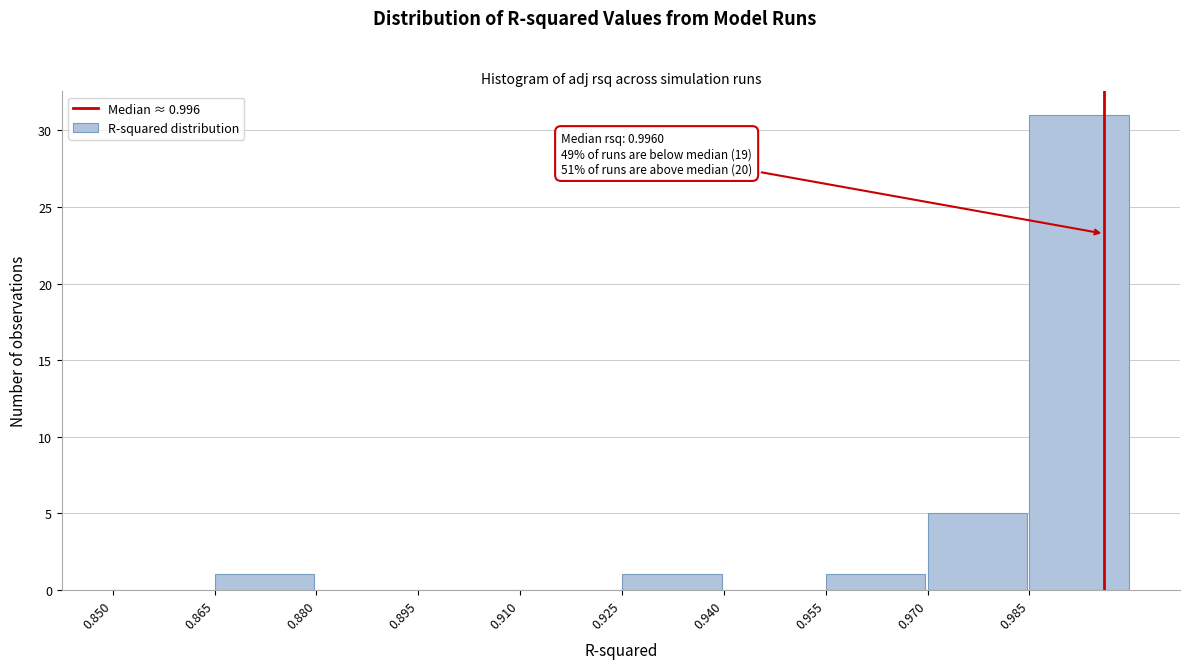

Over which range of the x-axis is the bar tallest?

0.985 to 1.000